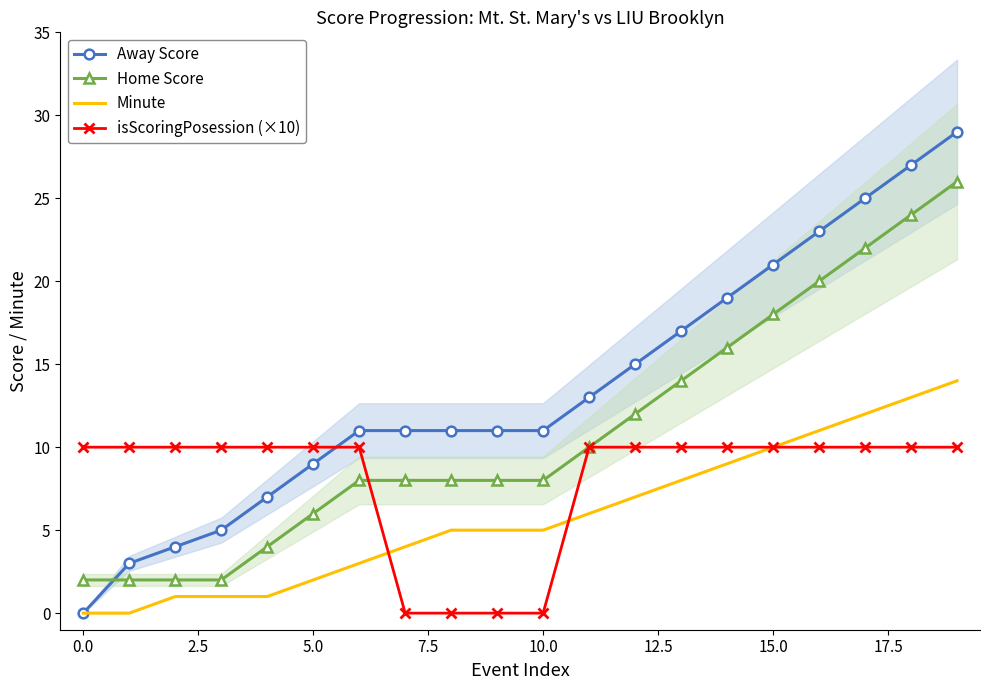

Does the chart have visible grid lines?

No